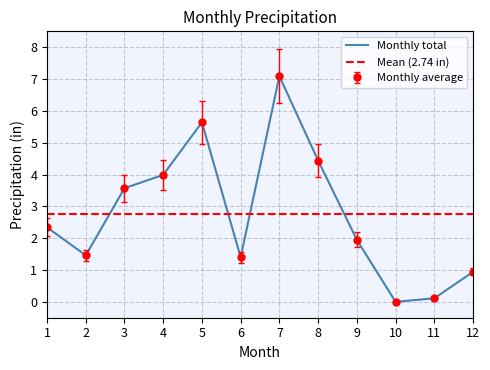

Does the chart have visible grid lines?

Yes